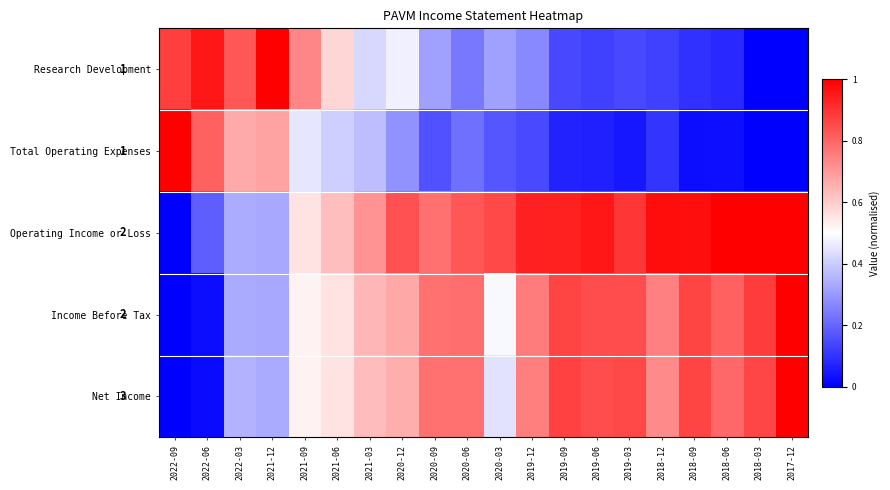

Read the Net Income value at 2018-06.

0.8